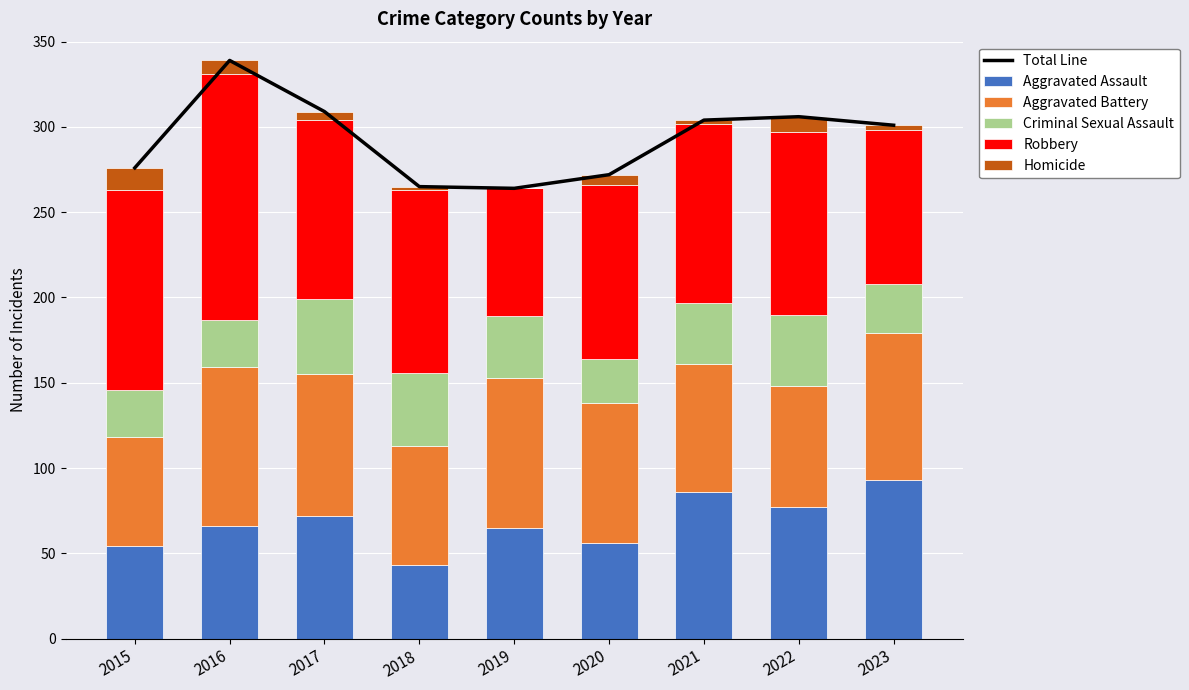

What is the average value of the Robbery series?

106